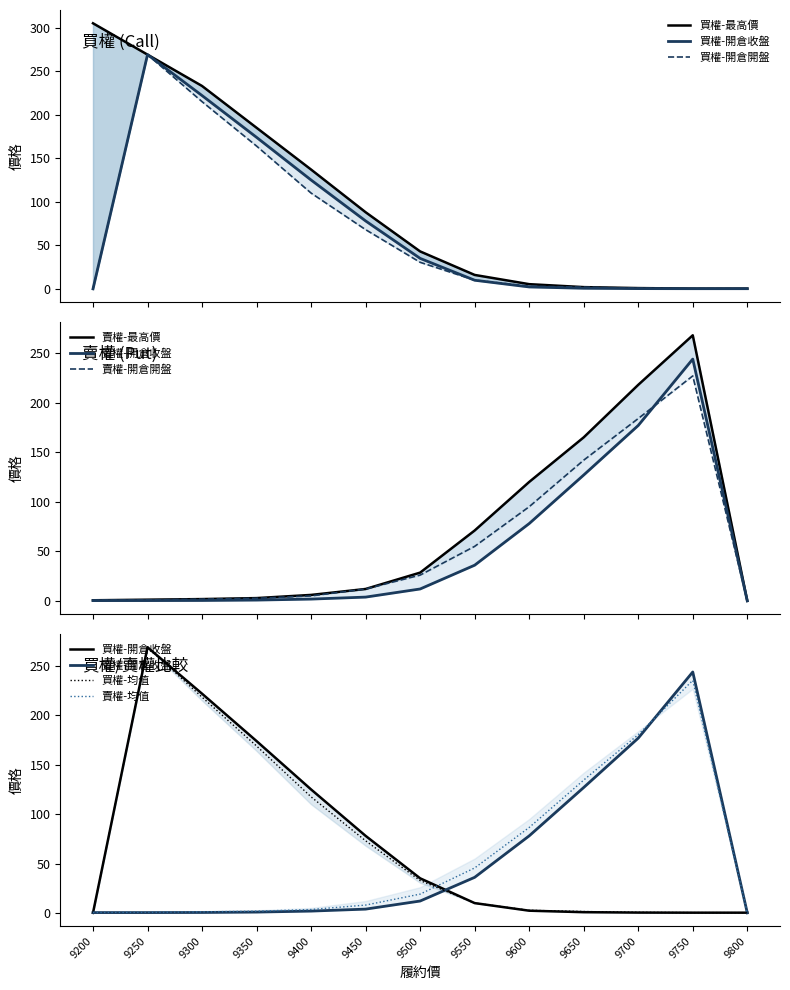

The value of 買權-最高價 at 9200 is 61.8. True or false?

False